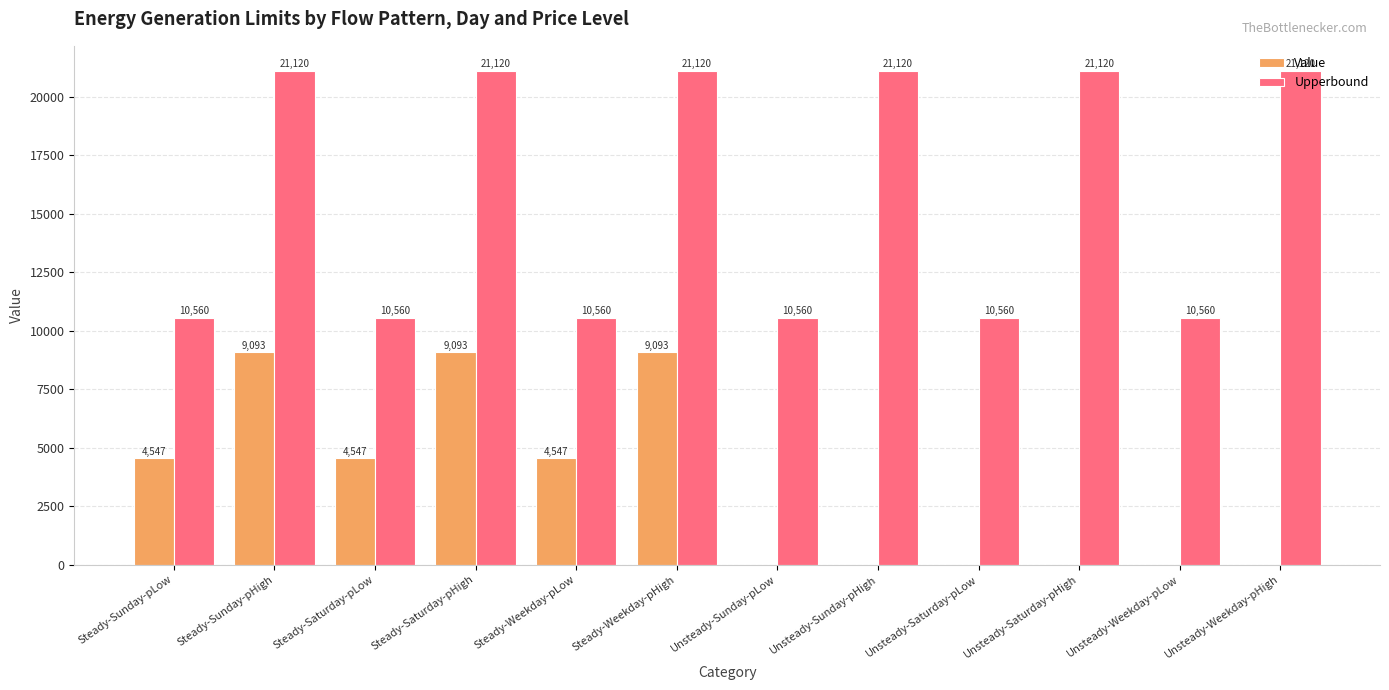

What is the maximum value shown in the chart?

21120.0